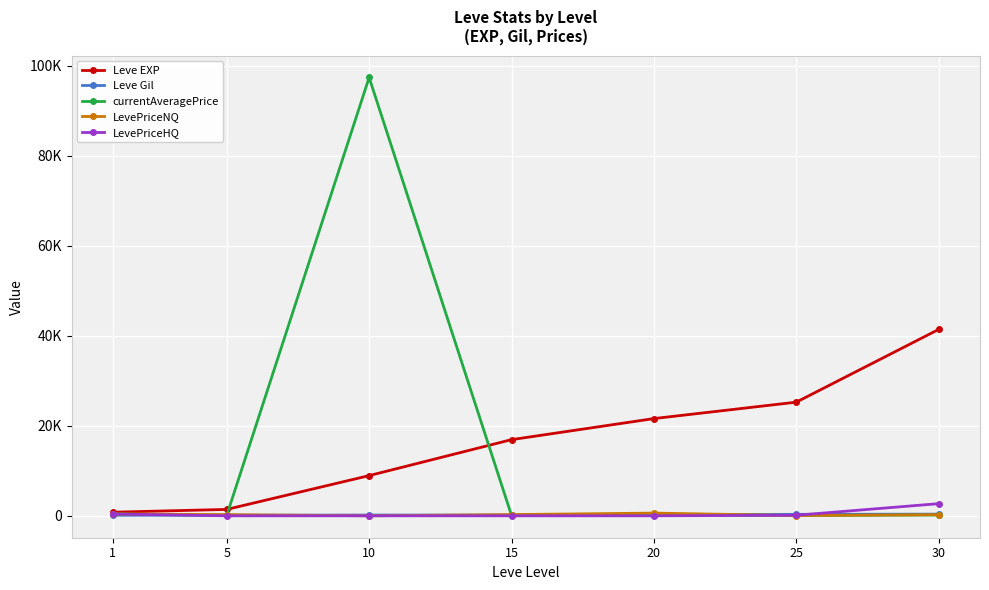

Which has a higher value, 25 or 30?

30